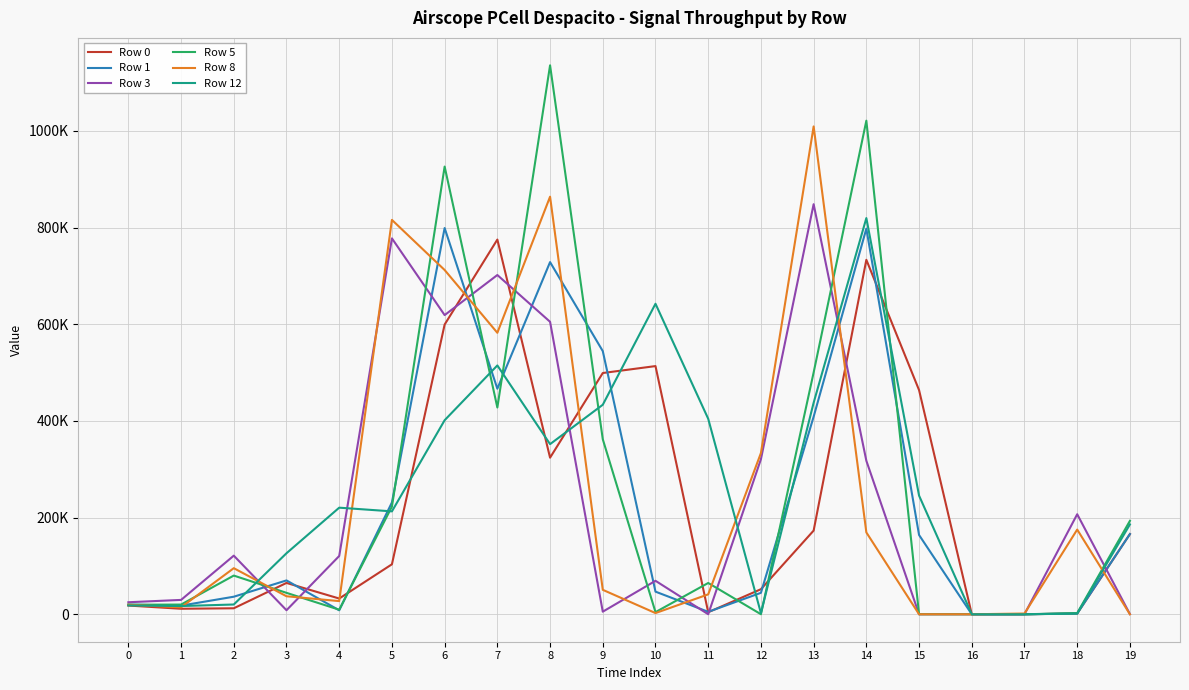

Reading left to right, transcribe all the data shown in this chart.

Row 0: 18070	11400	12400	64850	32570	103400	599370	775150	323960	499080	513420	4190	51870	173120	733270	463730	0	0	1630	165960
Row 1: 19980	17880	36330	70030	8210	231330	799010	466630	728520	544380	46810	5070	44370	408680	797740	164000	0	10	1660	165880
Row 3: 24890	29710	121260	8380	120570	777620	618900	701810	605050	5390	69240	70	320840	848340	317560	0	0	140	206940	360
Row 5: 19740	20080	80060	44320	9460	222810	926180	427700	1135580	362070	4440	64730	100	500200	1021060	50	0	10	2410	193300
Row 8: 19720	14380	95360	37270	27250	815840	712170	582300	863860	50570	2480	41170	333580	1009170	169330	10	0	1560	175200	0
Row 12: 18230	17010	20220	126260	220520	212890	401440	514760	351960	433410	642350	404430	2360	437660	819620	245460	0	0	1400	185900